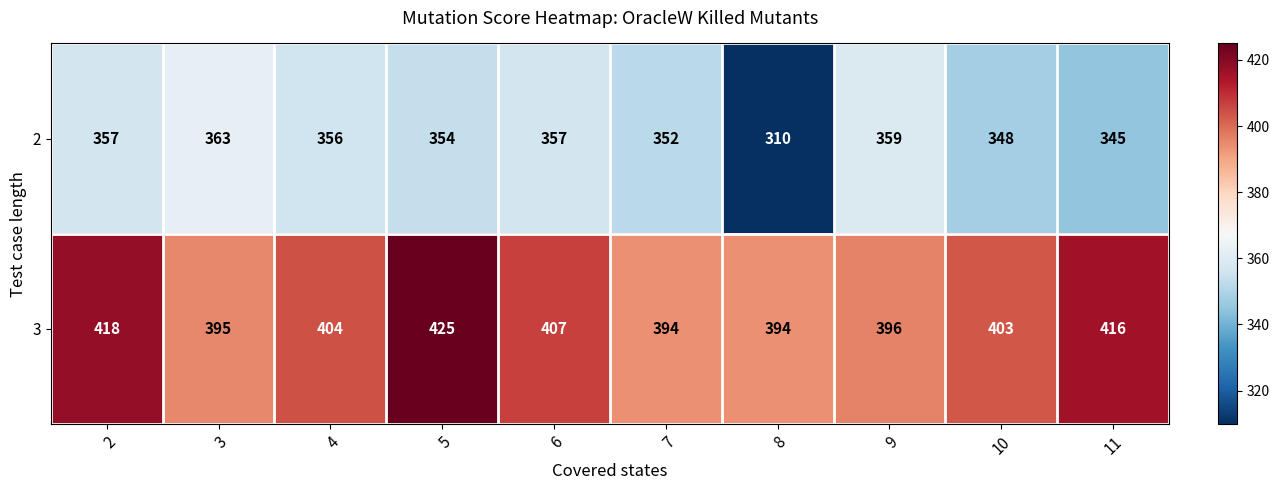

What is the minimum value shown in the chart?

310